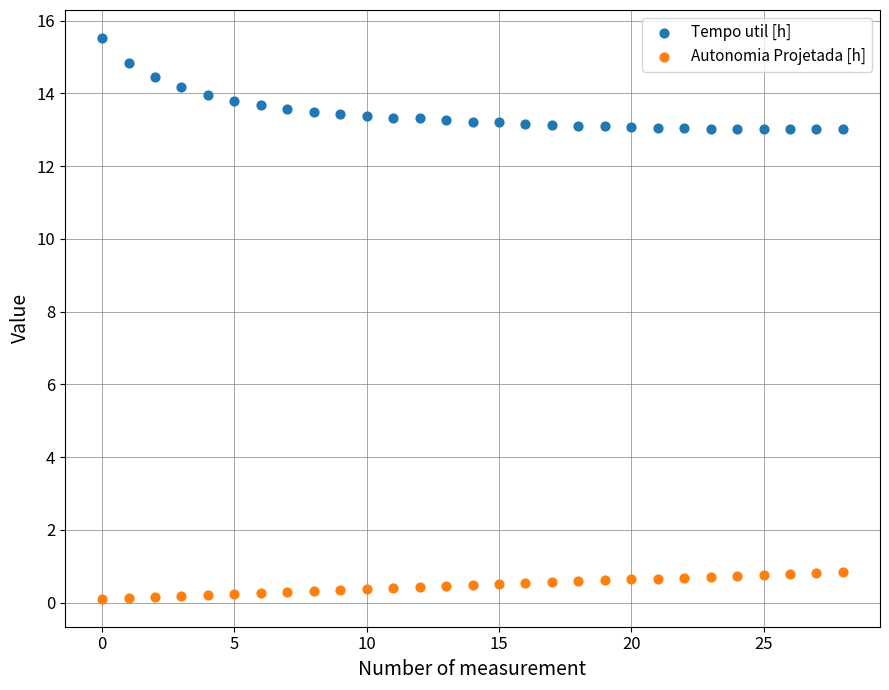

Which series contains the lowest Y value?

Autonomia Projetada [h]